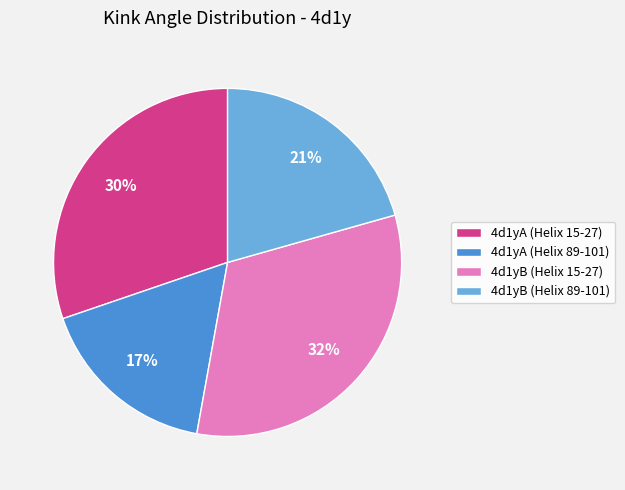

How many slices are in this pie chart?

4